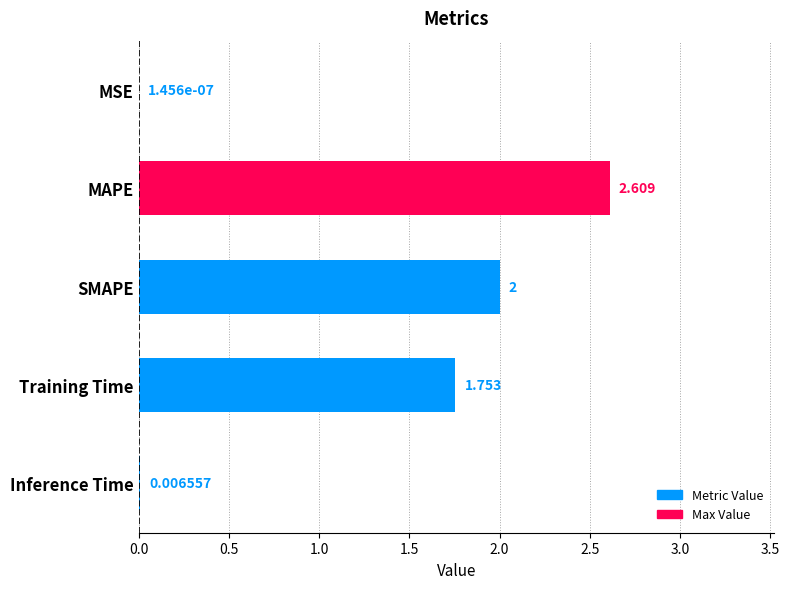

At which category does the chart reach its peak across all series?

MAPE